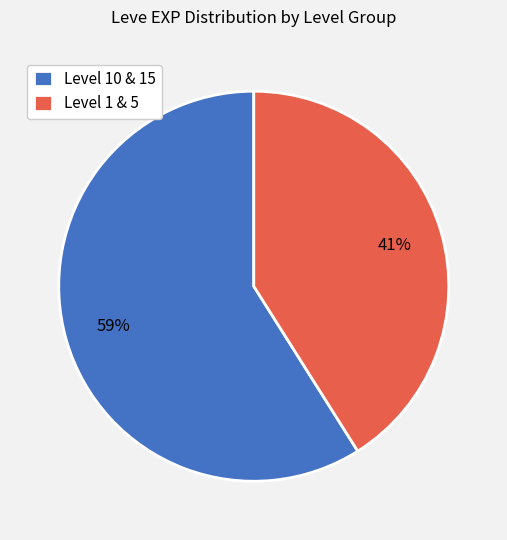

How many slices are in this pie chart?

2